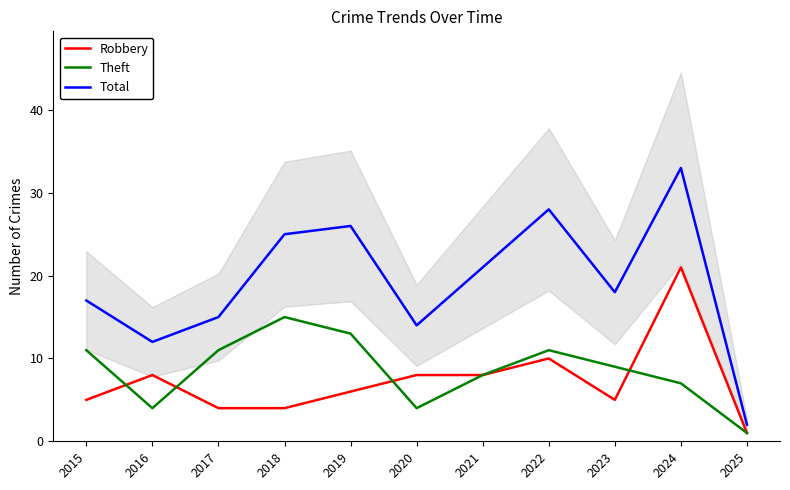

Does the chart have visible grid lines?

No